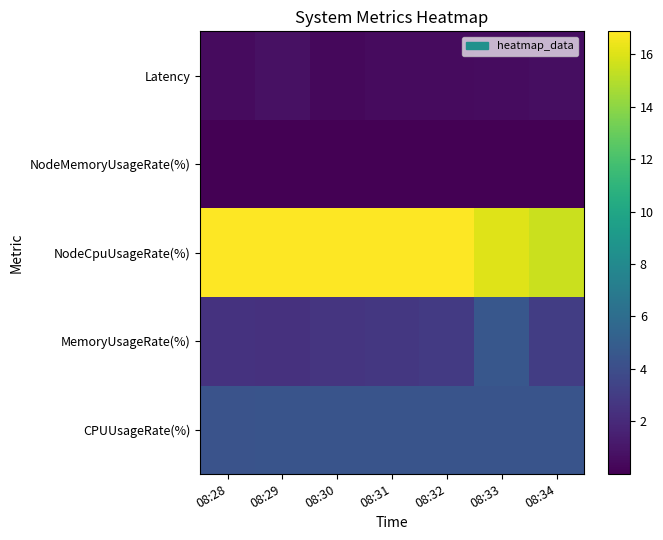

Reading left to right, list all the values displayed in this chart.

CPUUsageRate(%): 08:28=4.3	08:29=4.4	08:30=4.4	08:31=4.4	08:32=4.4	08:33=4.4	08:34=4.4
MemoryUsageRate(%): 08:28=2.5	08:29=2.4	08:30=2.6	08:31=2.7	08:32=2.9	08:33=4.6	08:34=3.1
NodeCpuUsageRate(%): 08:28=16.8	08:29=16.8	08:30=16.9	08:31=16.8	08:32=16.8	08:33=16.0	08:34=15.5
NodeMemoryUsageRate(%): 08:28=0.0	08:29=0.0	08:30=0.0	08:31=0.0	08:32=0.0	08:33=0.0	08:34=0.0
Latency: 08:28=0.5	08:29=0.8	08:30=0.4	08:31=0.5	08:32=0.5	08:33=0.6	08:34=0.6